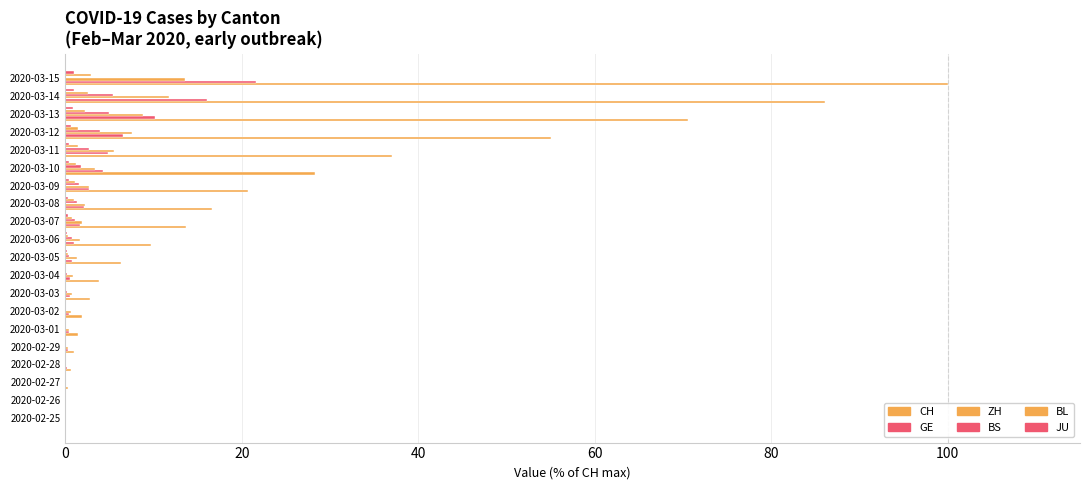

Reading left to right, list all the values displayed in this chart.

CH: 0.1	0.1	0.3	0.6	1.0	1.4	1.9	2.8	3.8	6.2	9.8	13.6	16.6	20.7	28.3	37.0	55.1	70.6	86.1	100.0
GE: 0.0	0.1	0.1	0.2	0.3	0.4	0.4	0.5	0.5	0.7	1.0	1.6	2.2	2.6	4.3	4.8	6.5	10.1	16.1	21.6
ZH: 0.1	0.1	0.1	0.1	0.3	0.4	0.6	0.8	0.9	1.3	1.6	1.9	2.2	2.7	3.4	5.5	7.6	8.8	11.8	13.5
BS: 0.0	0.1	0.1	0.1	0.1	0.1	0.1	0.2	0.2	0.4	0.8	1.1	1.3	1.5	1.8	2.6	3.9	5.0	5.4	0.0
BL: 0.0	0.0	0.0	0.1	0.1	0.1	0.1	0.1	0.1	0.3	0.3	0.8	1.0	1.1	1.2	1.4	1.4	2.3	2.5	2.9
JU: 0.0	0.0	0.1	0.1	0.1	0.1	0.1	0.1	0.1	0.2	0.2	0.3	0.3	0.4	0.4	0.4	0.6	0.9	1.0	1.0